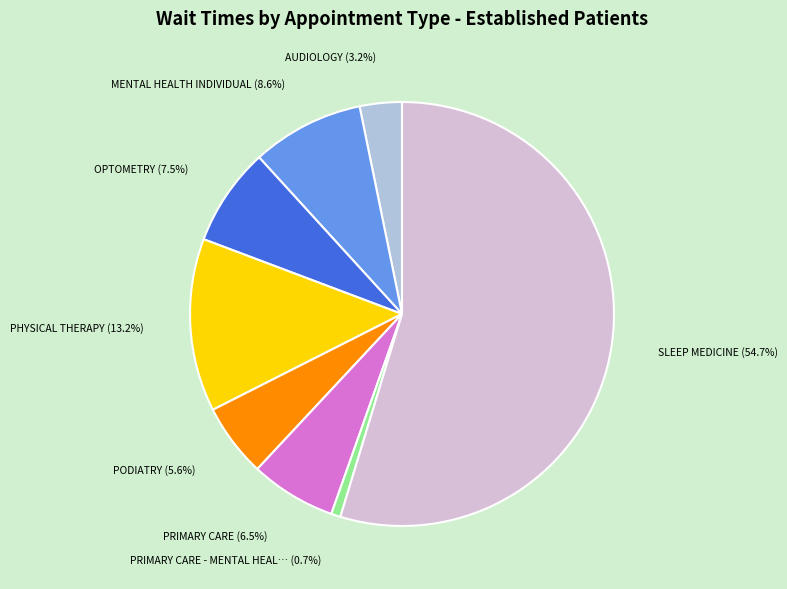

Count the number of slices in the pie.

8